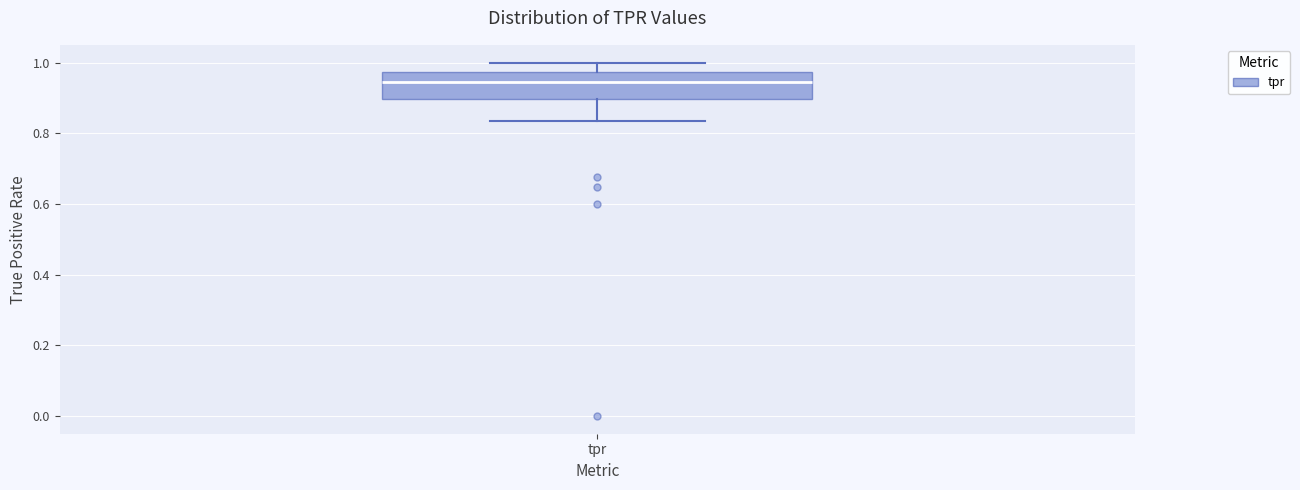

Where is the upper edge of the box for tpr on the y-axis? The values are not printed on the chart, so give them approximately, as read against the axis.

0.98